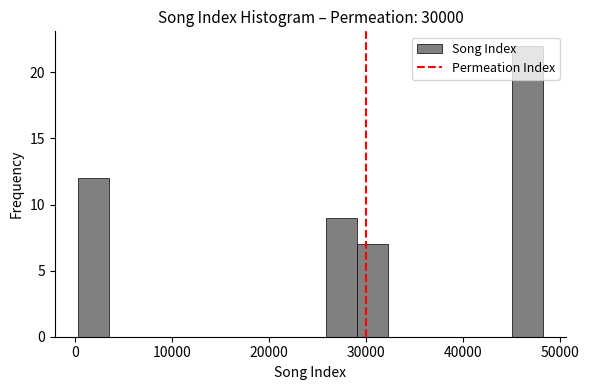

Around what value on the x-axis is the tallest bar? Give the approximate position of its centre, as read against the axis.

47000